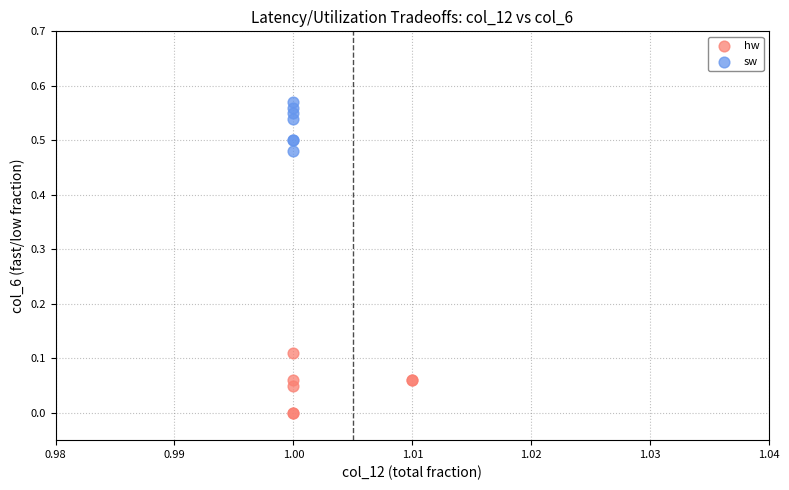

What are all the series names shown in the legend?

hw, sw